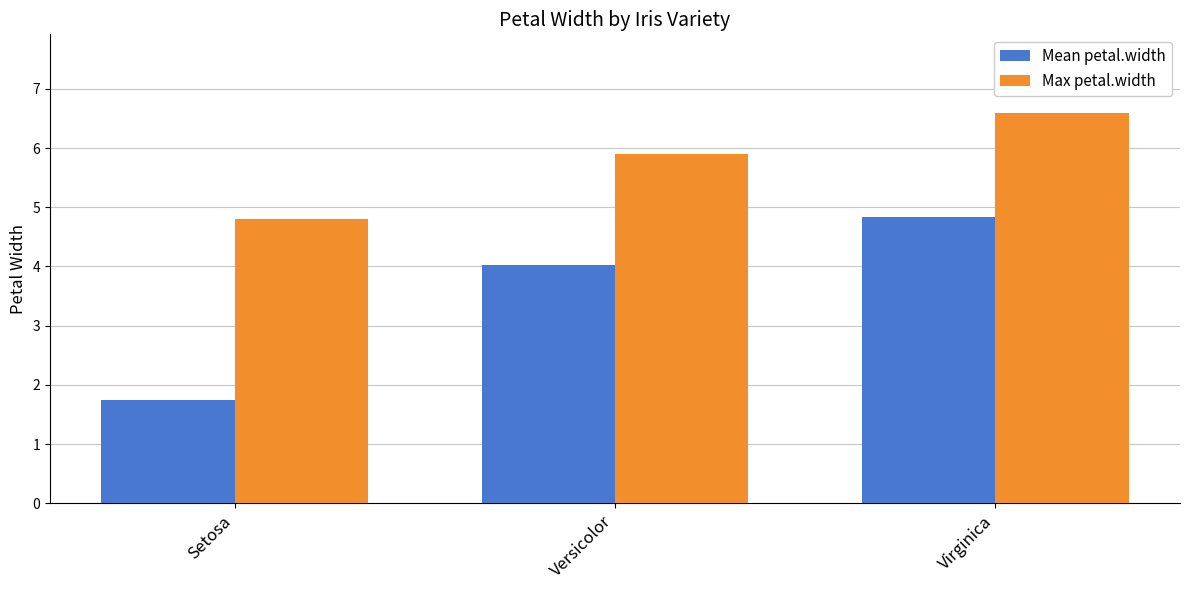

At which label does Mean petal.width reach its peak?

Virginica